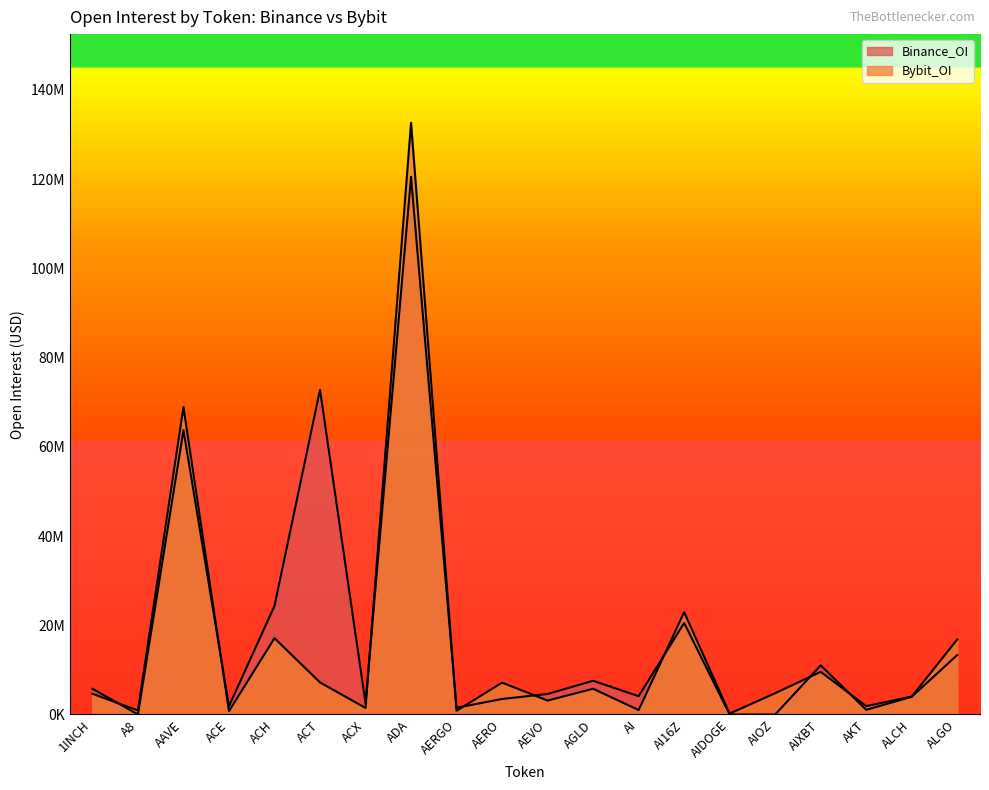

Is it true that Bybit_OI equals 7140250 at AERO?

True